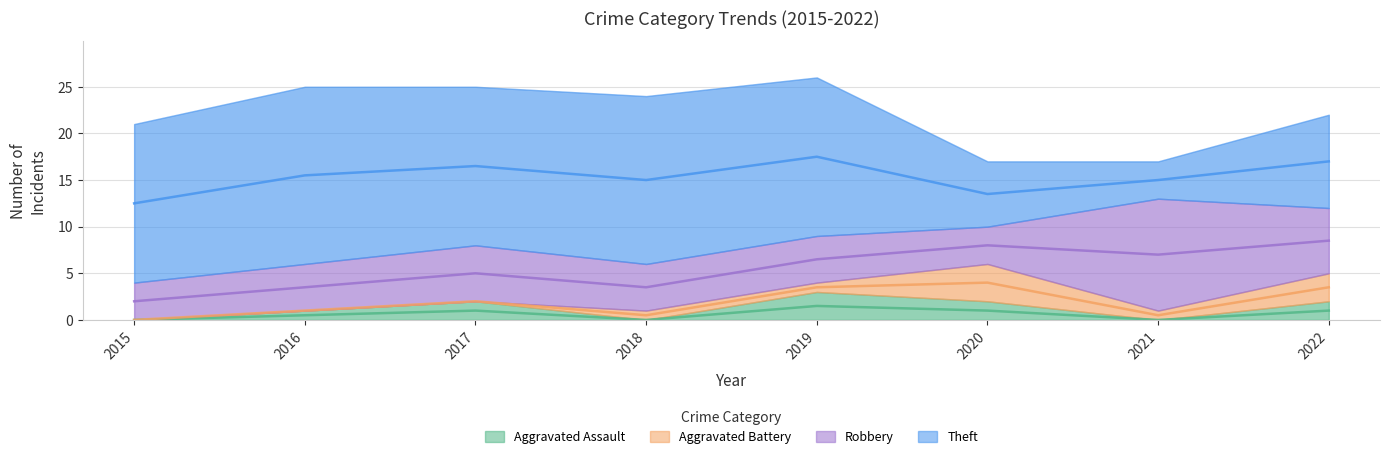

Reading right to left, what are all the values shown in this chart?

Aggravated Assault: 2	0	2	3	0	2	1	0
Aggravated Battery: 3	1	4	1	1	0	0	0
Robbery: 7	12	4	5	5	6	5	4
Theft: 10	4	7	17	18	17	19	17